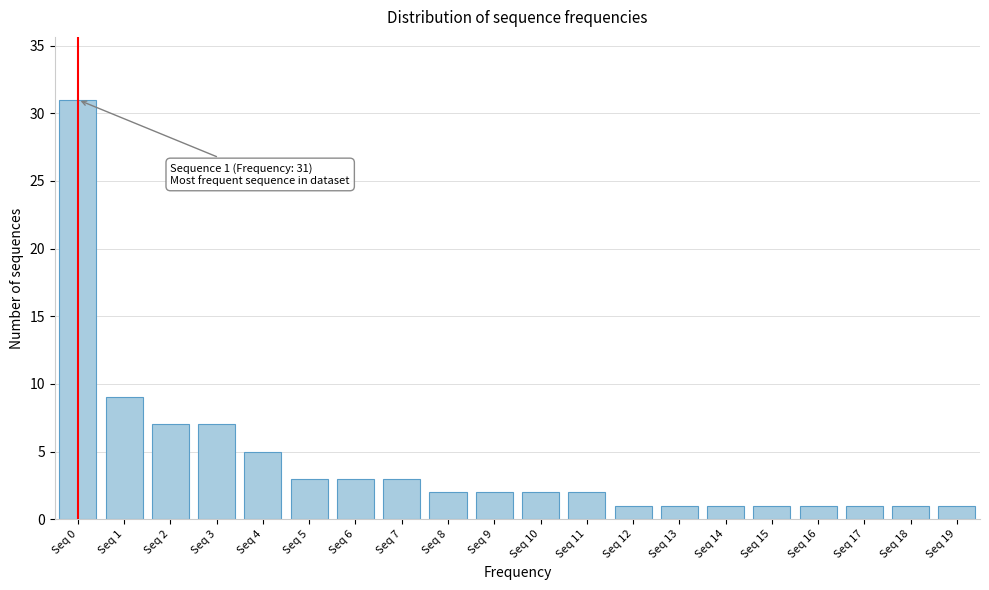

Reading left to right, transcribe all the data shown in this chart.

31	9	7	7	5	3	3	3	2	2	2	2	1	1	1	1	1	1	1	1